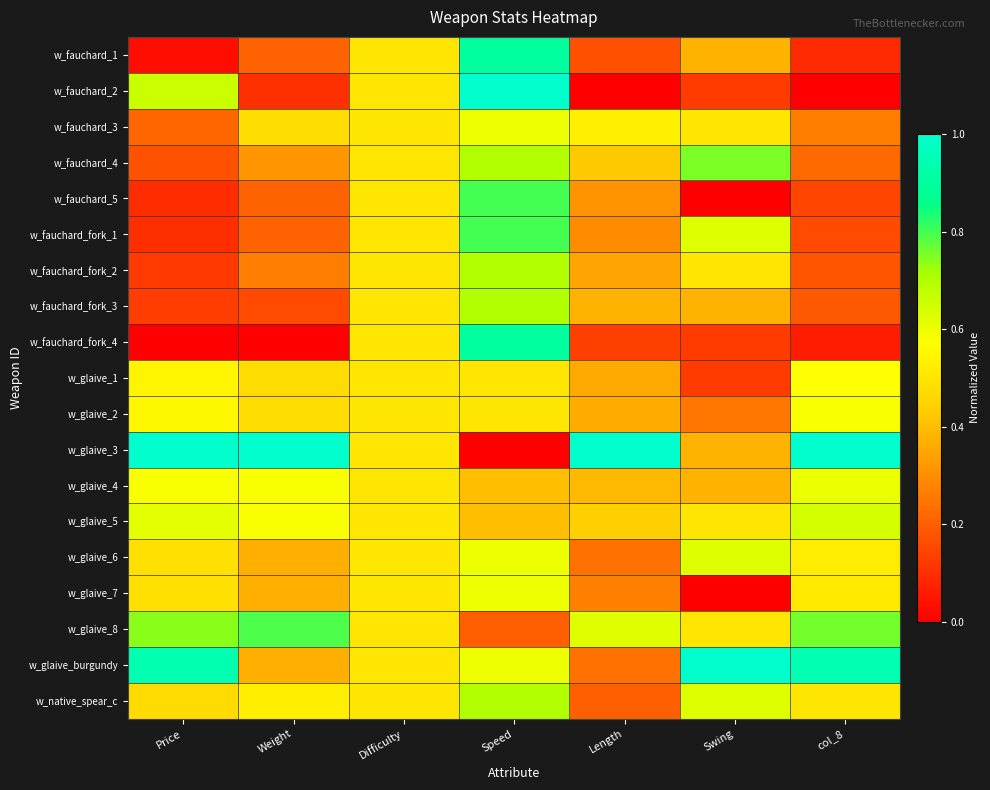

Reading left to right, list all the values displayed in this chart.

w_fauchard_1: Price=0.0	Weight=0.2	Difficulty=0.5	Speed=0.9	Length=0.2	Swing=0.4	col_8=0.1
w_fauchard_2: Price=0.7	Weight=0.1	Difficulty=0.5	Speed=1.0	Length=0.0	Swing=0.1	col_8=0.0
w_fauchard_3: Price=0.2	Weight=0.5	Difficulty=0.5	Speed=0.6	Length=0.5	Swing=0.5	col_8=0.3
w_fauchard_4: Price=0.2	Weight=0.3	Difficulty=0.5	Speed=0.7	Length=0.4	Swing=0.8	col_8=0.2
w_fauchard_5: Price=0.1	Weight=0.2	Difficulty=0.5	Speed=0.8	Length=0.3	Swing=0.0	col_8=0.1
w_fauchard_fork_1: Price=0.1	Weight=0.2	Difficulty=0.5	Speed=0.8	Length=0.3	Swing=0.6	col_8=0.2
w_fauchard_fork_2: Price=0.1	Weight=0.3	Difficulty=0.5	Speed=0.7	Length=0.3	Swing=0.5	col_8=0.2
w_fauchard_fork_3: Price=0.1	Weight=0.2	Difficulty=0.5	Speed=0.7	Length=0.4	Swing=0.4	col_8=0.2
w_fauchard_fork_4: Price=0.0	Weight=0.0	Difficulty=0.5	Speed=0.9	Length=0.1	Swing=0.1	col_8=0.1
w_glaive_1: Price=0.5	Weight=0.5	Difficulty=0.5	Speed=0.5	Length=0.4	Swing=0.1	col_8=0.6
w_glaive_2: Price=0.6	Weight=0.5	Difficulty=0.5	Speed=0.5	Length=0.4	Swing=0.2	col_8=0.6
w_glaive_3: Price=1.0	Weight=1.0	Difficulty=0.5	Speed=0.0	Length=1.0	Swing=0.4	col_8=1.0
w_glaive_4: Price=0.6	Weight=0.6	Difficulty=0.5	Speed=0.4	Length=0.4	Swing=0.4	col_8=0.6
w_glaive_5: Price=0.6	Weight=0.6	Difficulty=0.5	Speed=0.4	Length=0.4	Swing=0.5	col_8=0.6
w_glaive_6: Price=0.5	Weight=0.4	Difficulty=0.5	Speed=0.6	Length=0.2	Swing=0.6	col_8=0.5
w_glaive_7: Price=0.5	Weight=0.4	Difficulty=0.5	Speed=0.6	Length=0.3	Swing=0.0	col_8=0.5
w_glaive_8: Price=0.7	Weight=0.8	Difficulty=0.5	Speed=0.2	Length=0.6	Swing=0.5	col_8=0.8
w_glaive_burgundy: Price=0.9	Weight=0.4	Difficulty=0.5	Speed=0.6	Length=0.2	Swing=1.0	col_8=0.9
w_native_spear_c: Price=0.5	Weight=0.5	Difficulty=0.5	Speed=0.7	Length=0.2	Swing=0.6	col_8=0.5